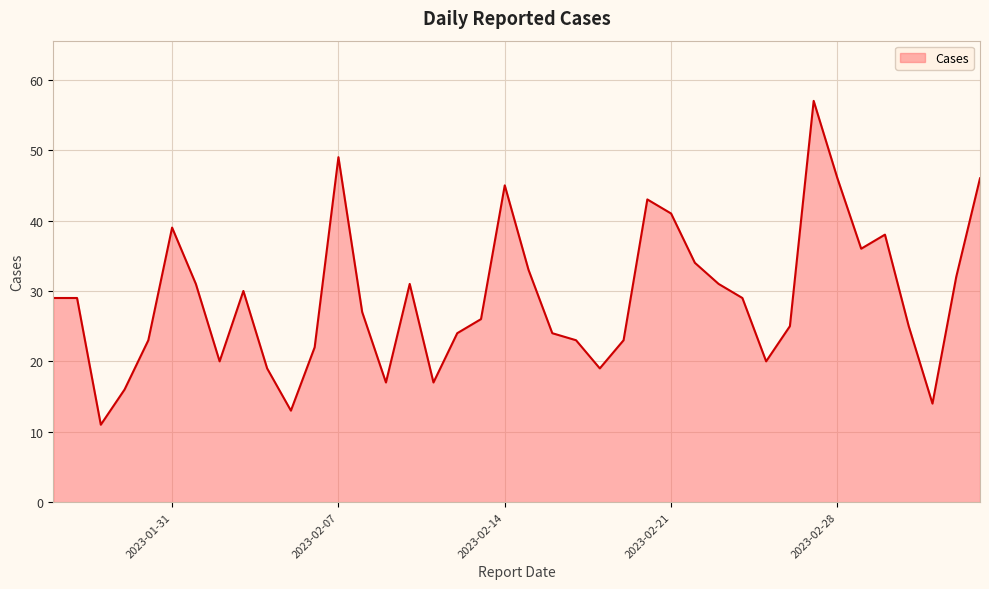

What is the difference between the second highest and second lowest values?

36